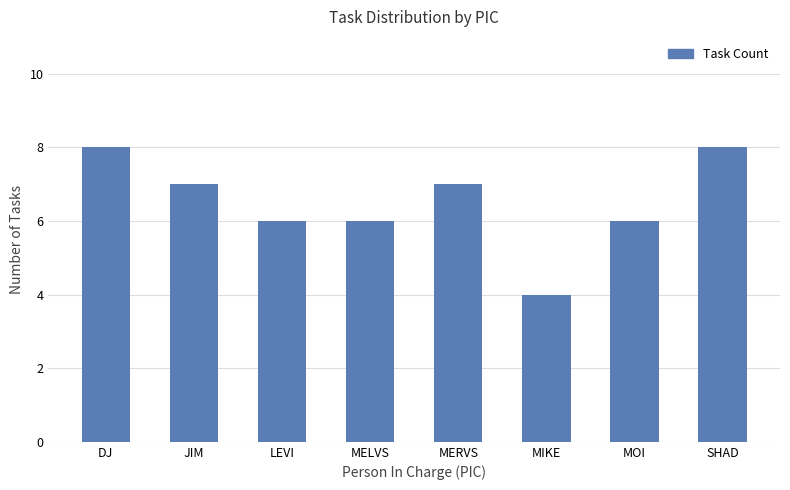

What is the greatest value displayed?

8